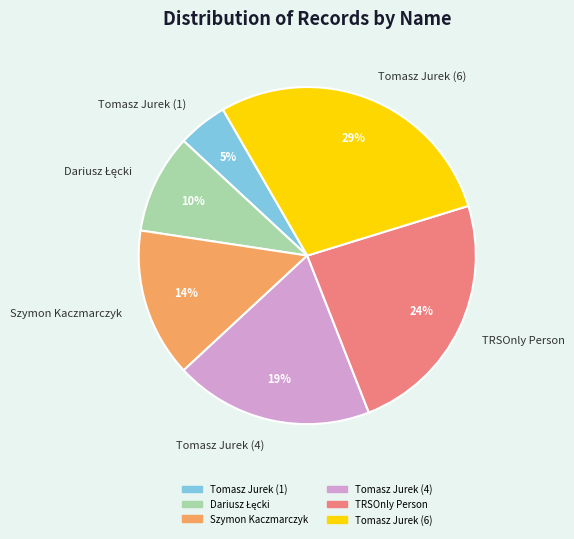

Does Tomasz Jurek (6) represent more than half of the total?

No